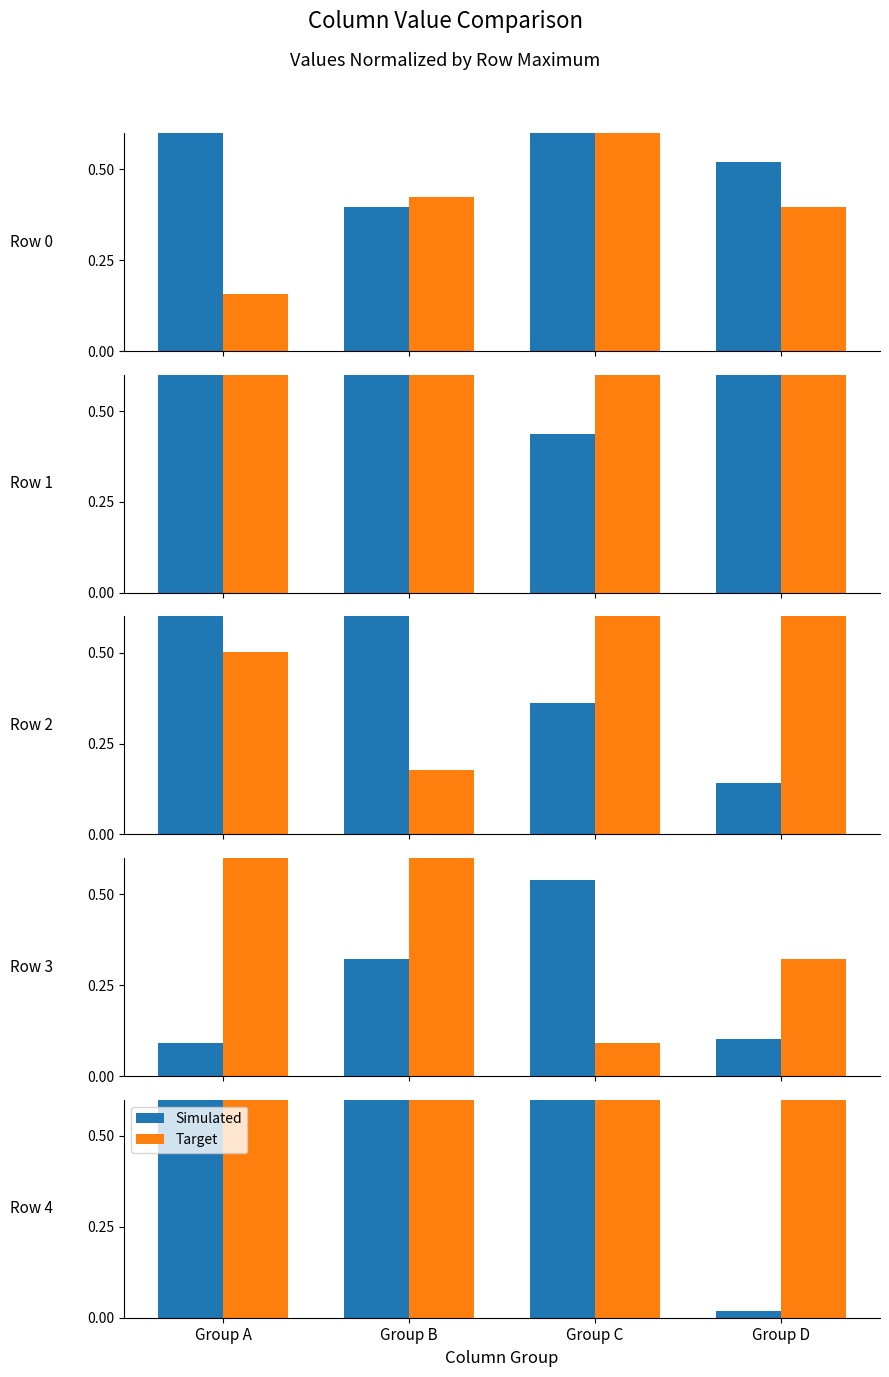

The Target series shows 1.0 at Group B. True or false?

True